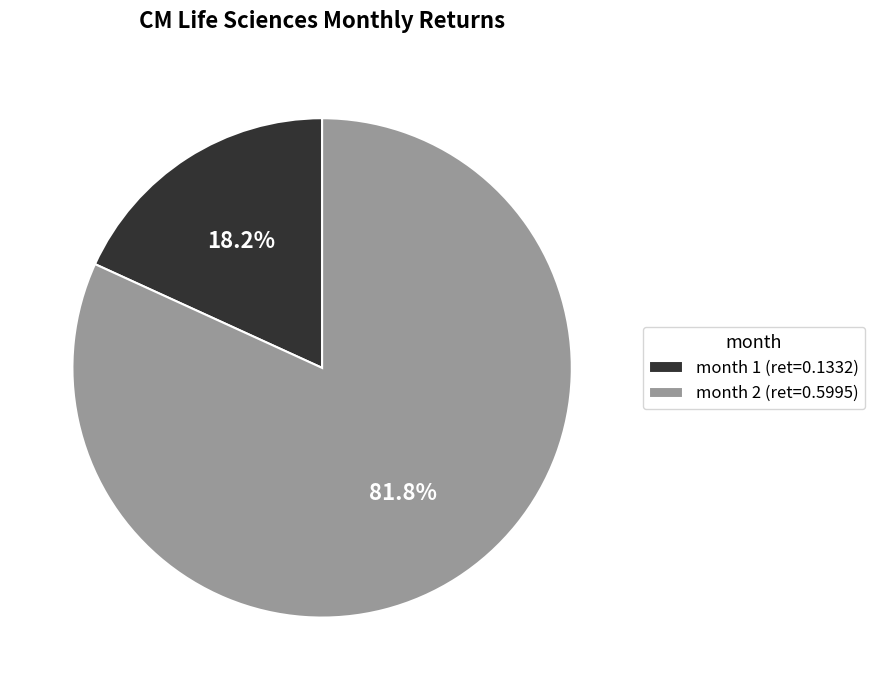

Rank the categories by value from highest to lowest.

month 2 (ret=0.5995), month 1 (ret=0.1332)